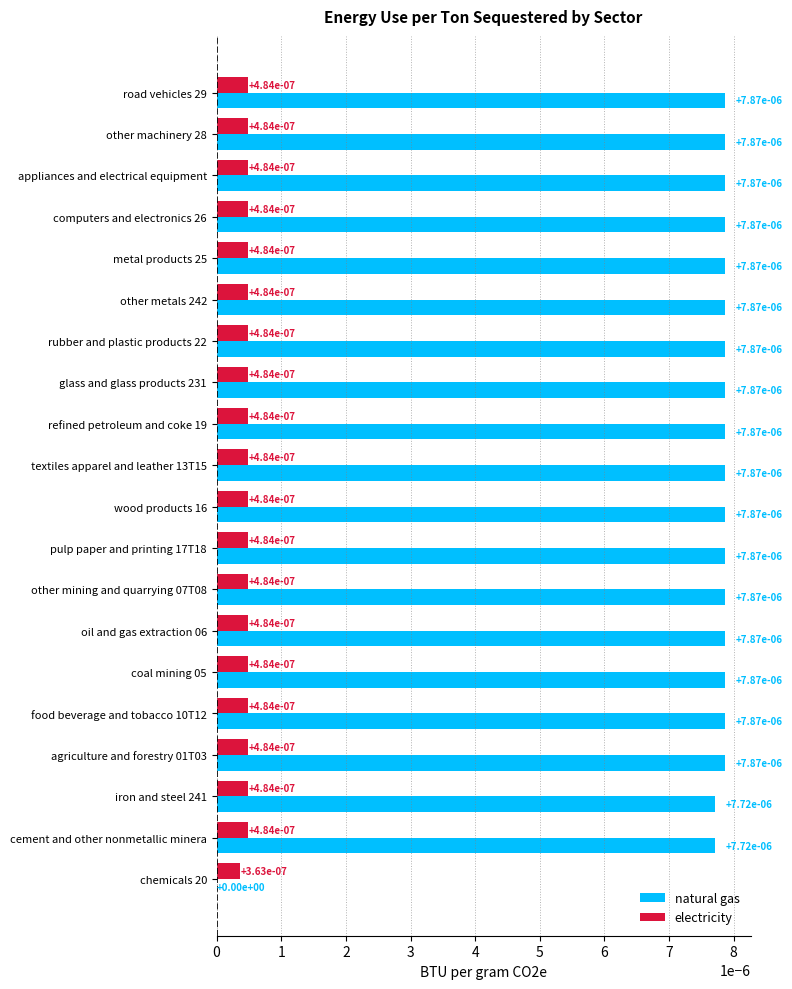

True or false: natural gas has a value of 0.0 at wood products 16.

True